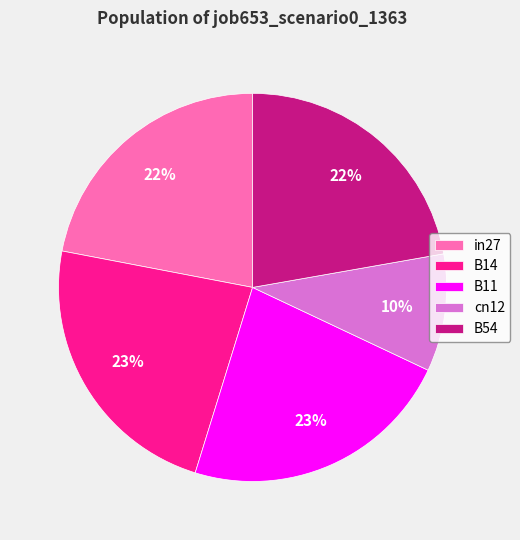

What is the ratio of the value at B54 to the value at B11?

1.0